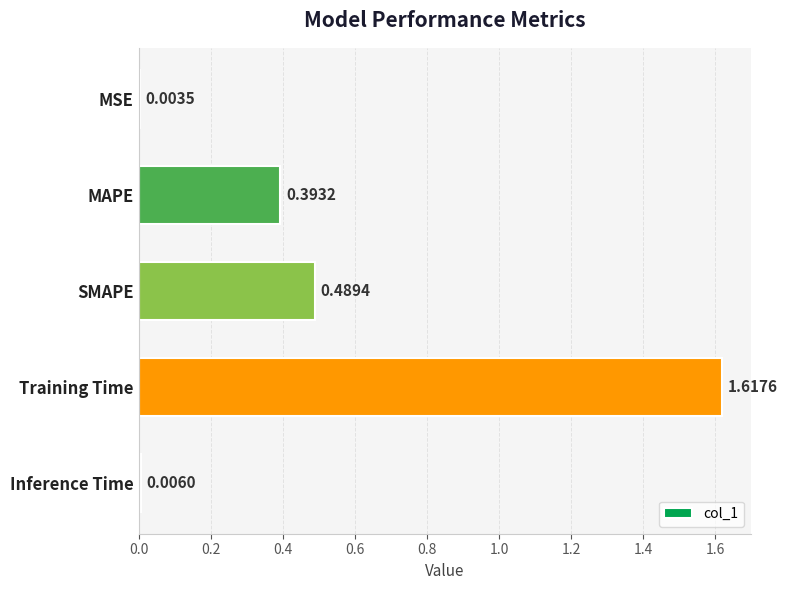

What is the sum of all values?

2.5